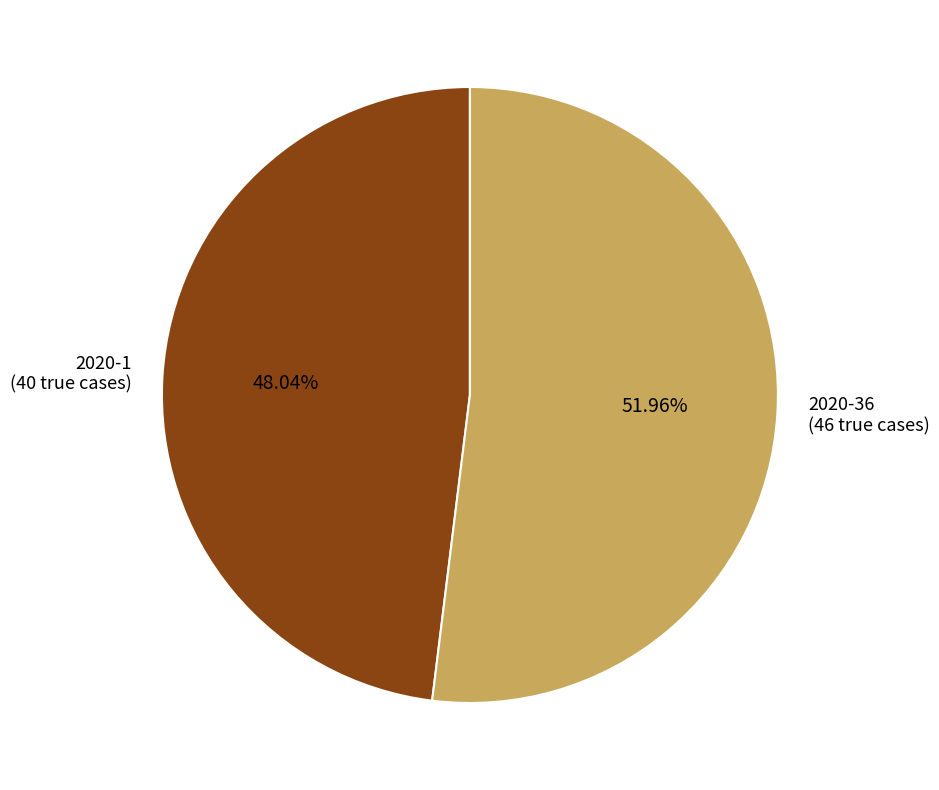

How many segments does this pie chart have?

2